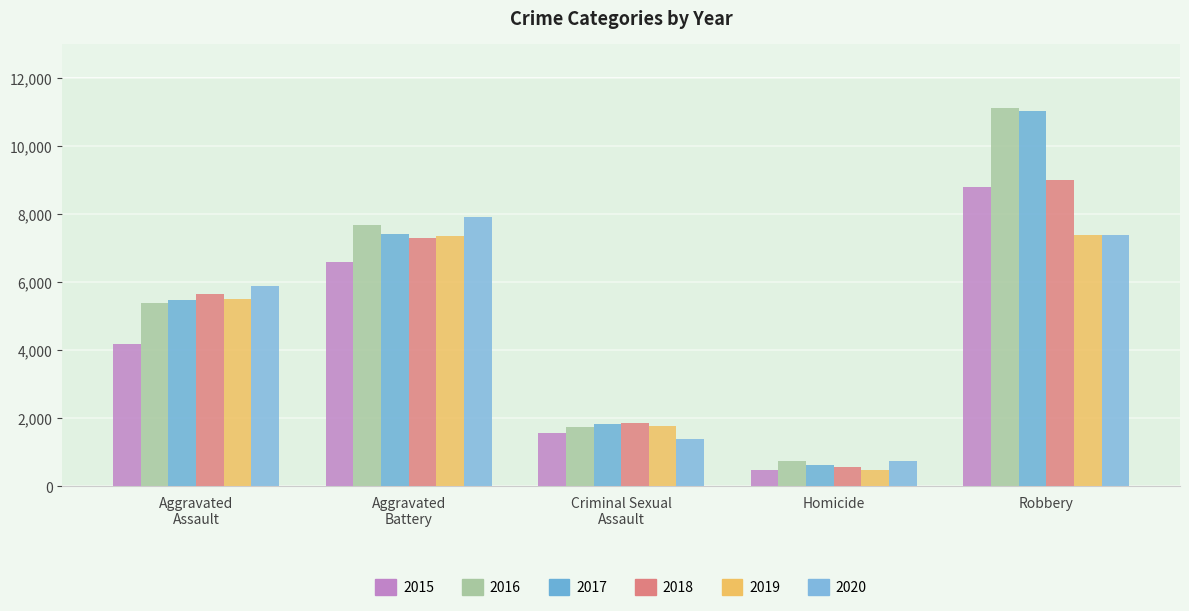

List the series in order of their peak value, highest first.

2016, 2017, 2018, 2015, 2020, 2019